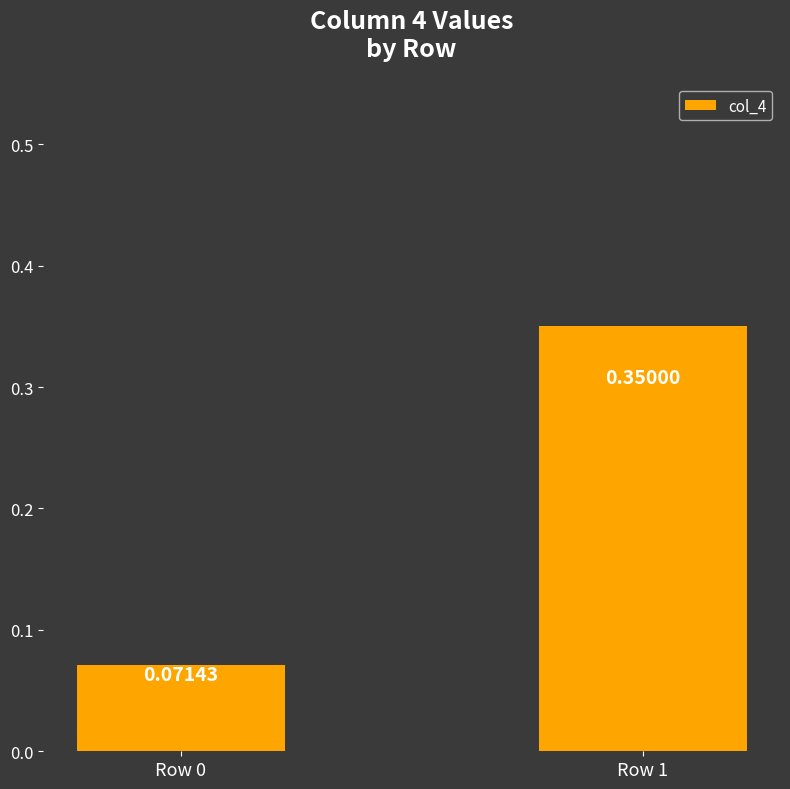

What is the change in value from Row 0 to Row 1?

+0.3